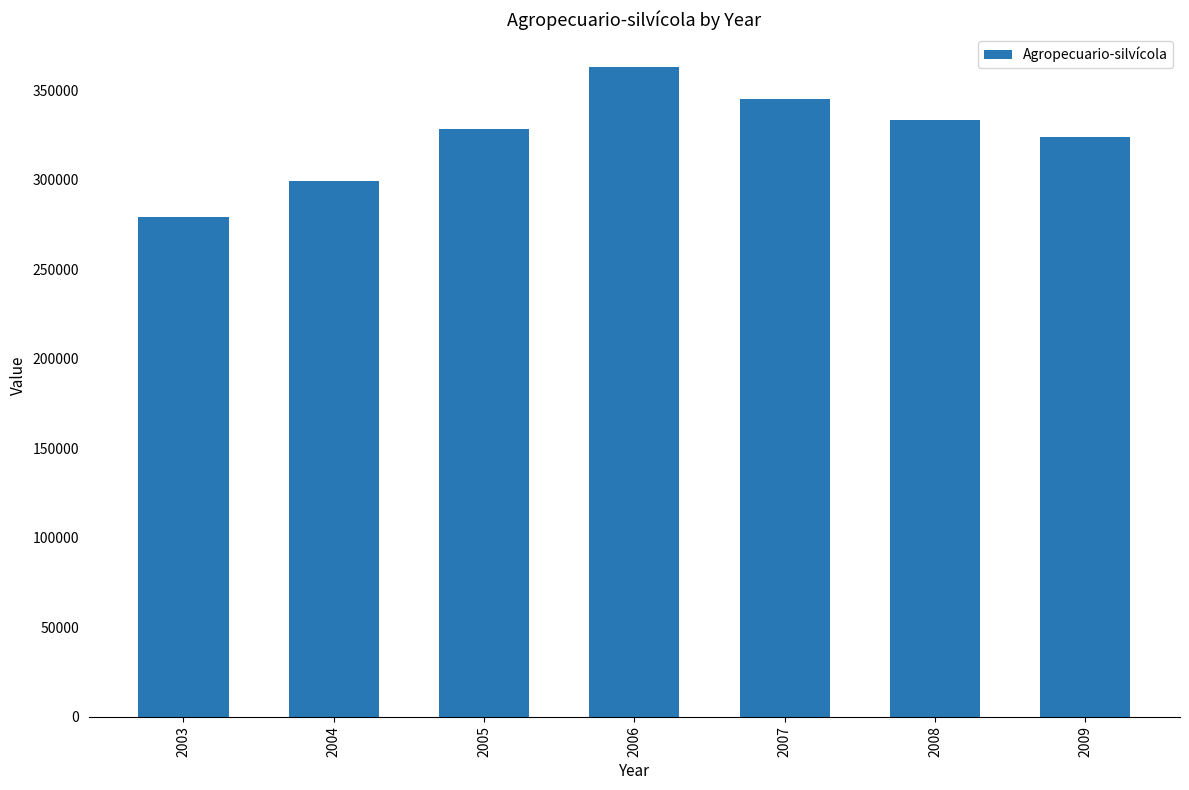

What is the difference between the values at 2004 and 2005?

29075